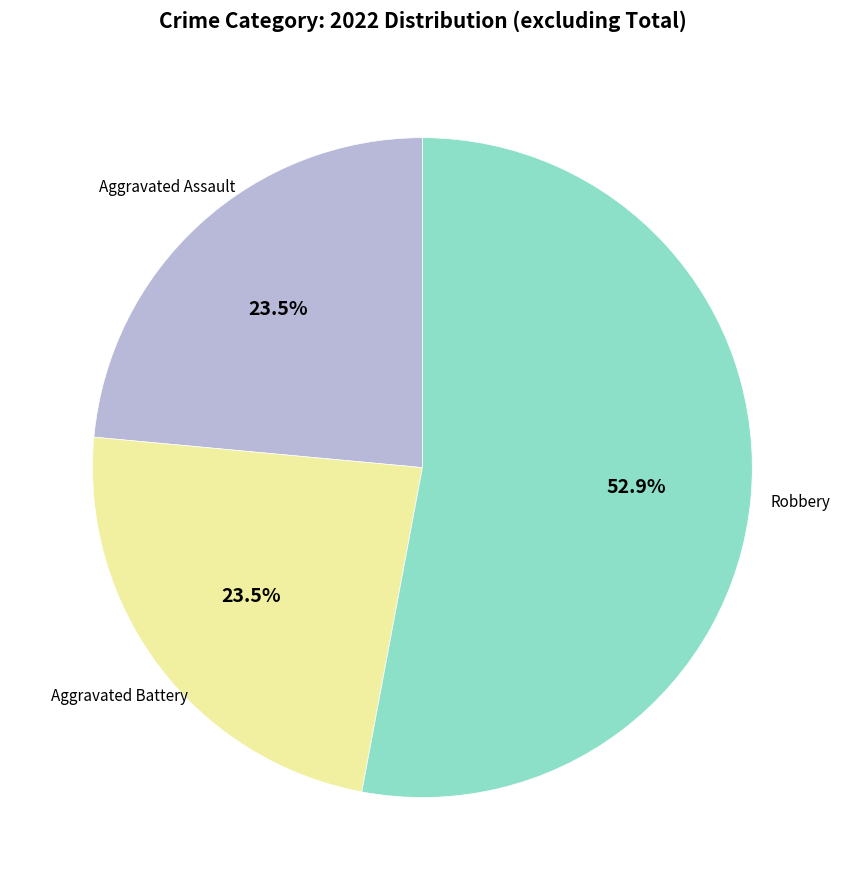

Does any single category account for the majority?

Yes